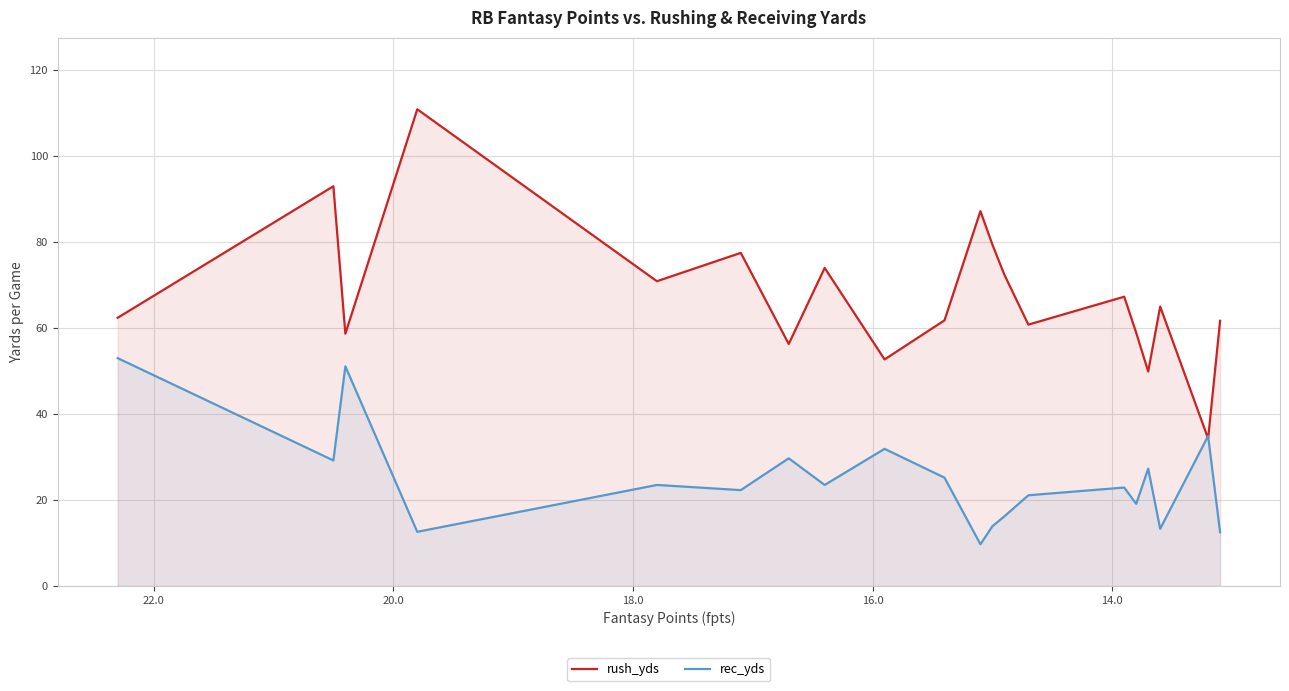

How many values in the rush_yds series exceed 65?

9